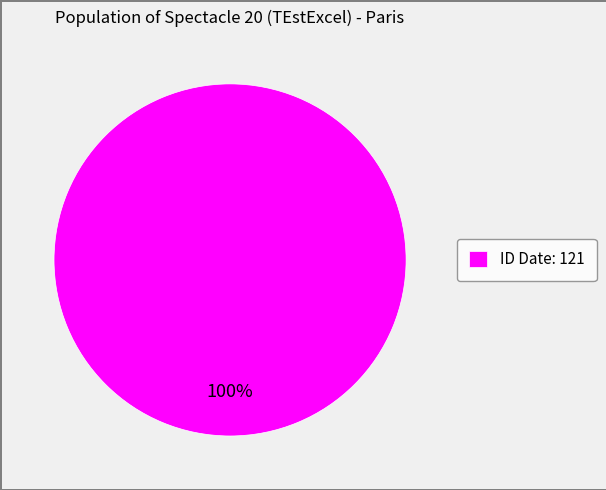

What percentage is the ID Date: 121 slice, to the nearest percent?

100%